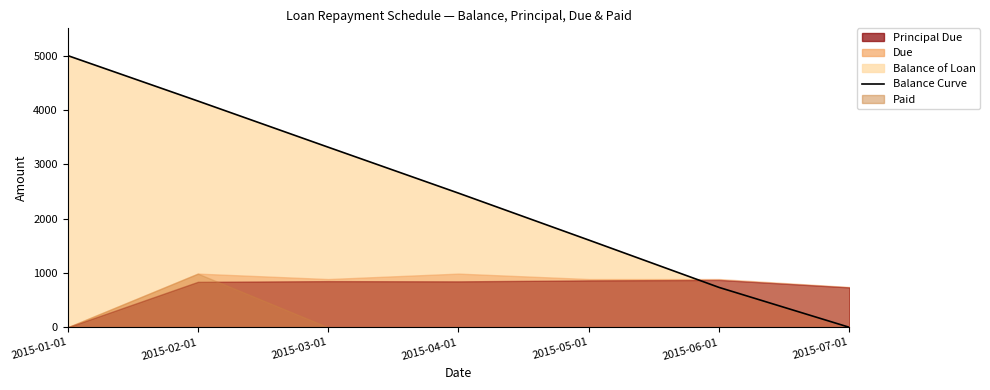

What is the sum of the values at 2015-05-01 and 2015-07-01?

1605.2